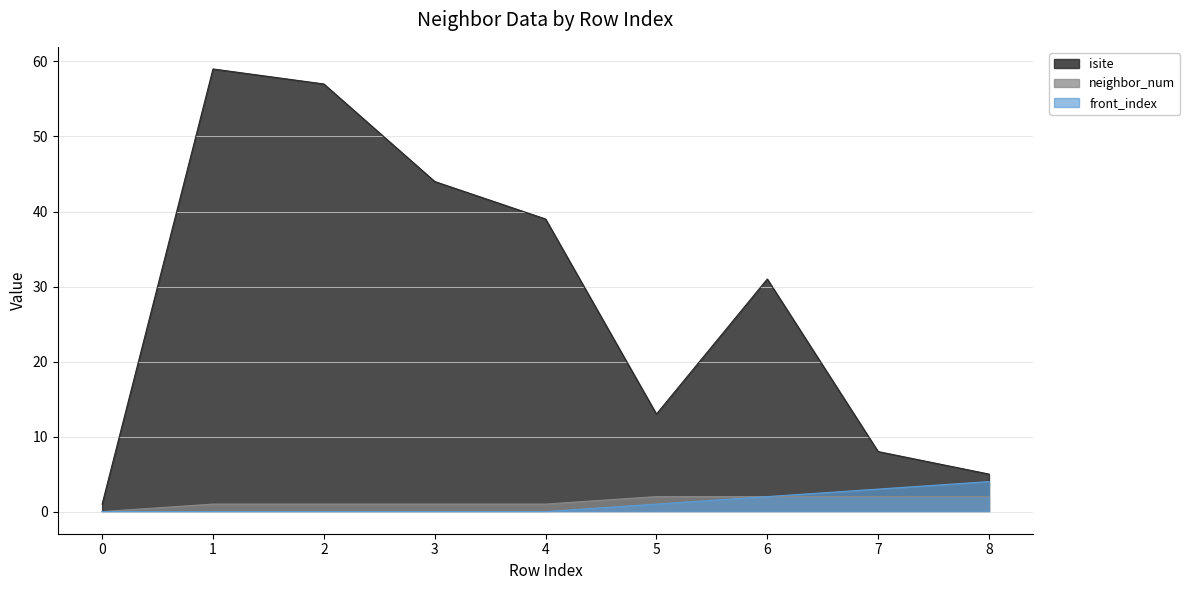

Count the number of categories in the chart.

9